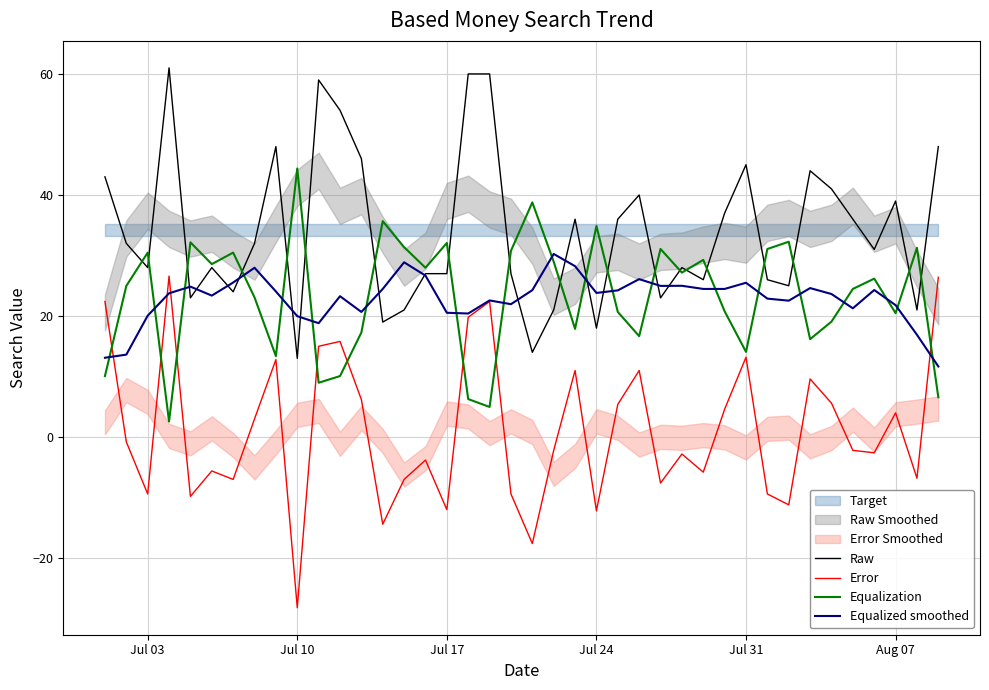

How many categories are shown in the chart?

40